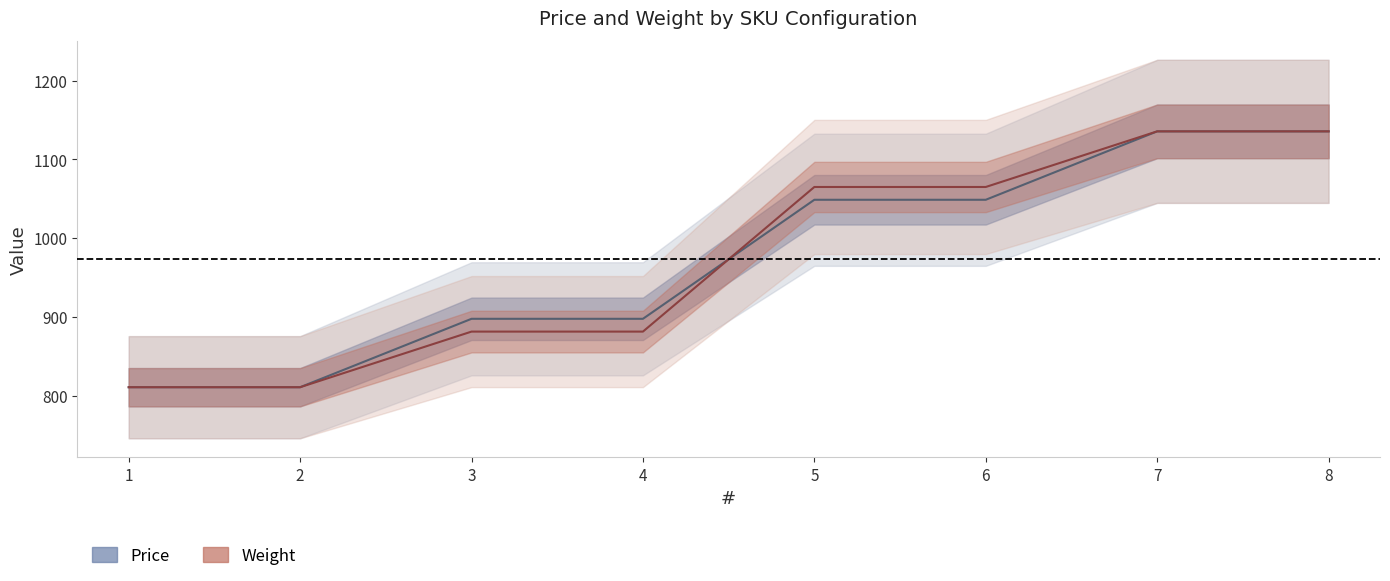

At which label does Weight first exceed 1064?

5